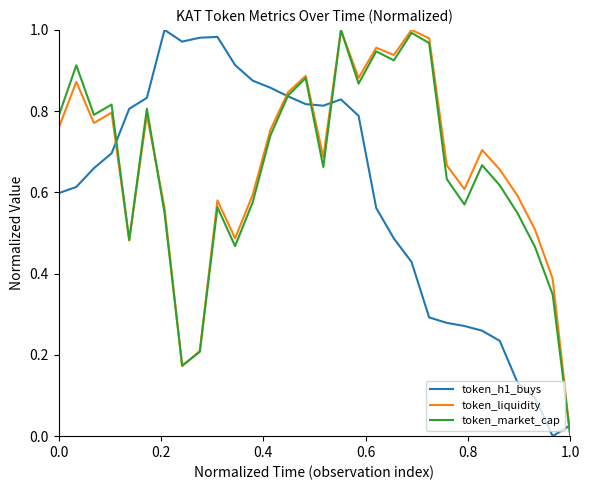

What is the value of the token_market_cap point at the 2nd from the left?

0.9